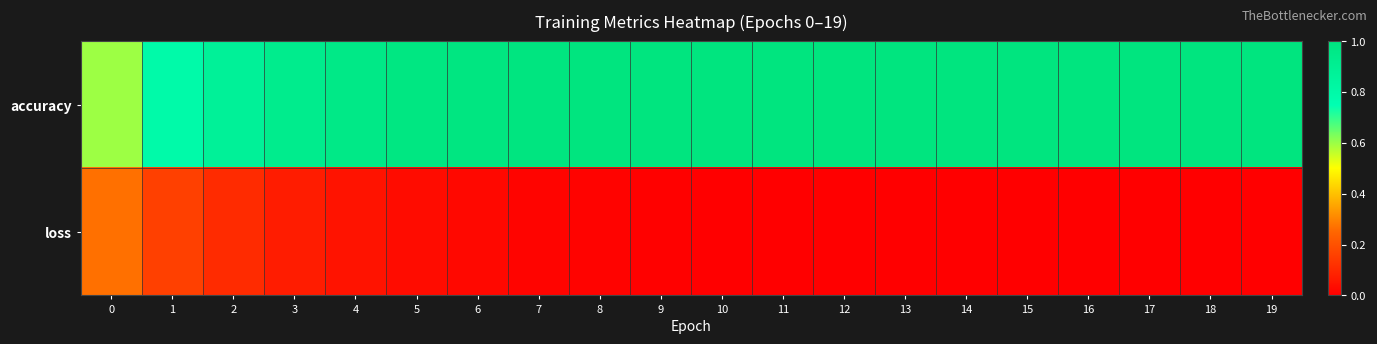

Which category has the lowest value across all series?

19